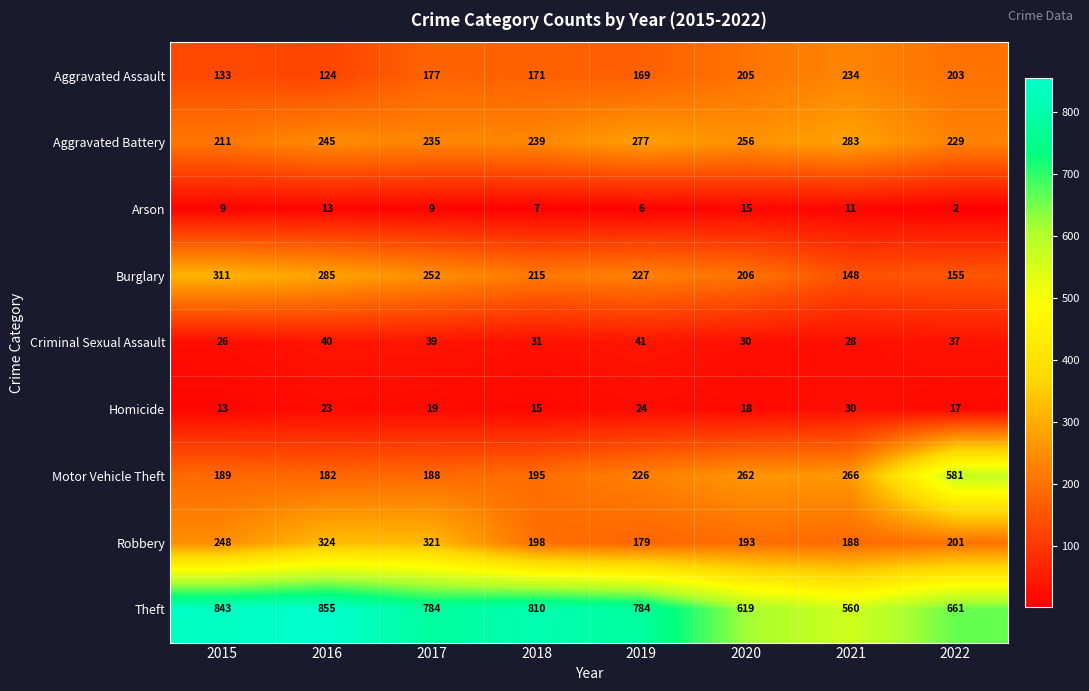

What is the difference between the second highest and minimum values in the Burglary series?

137